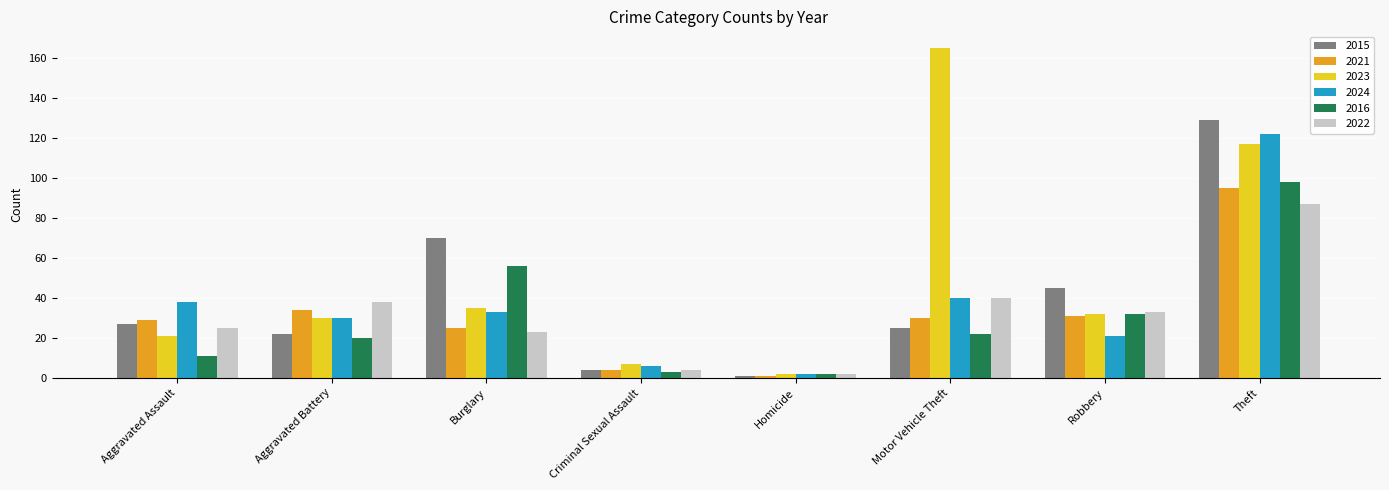

What is the difference between the second highest and minimum values in the 2024 series?

38